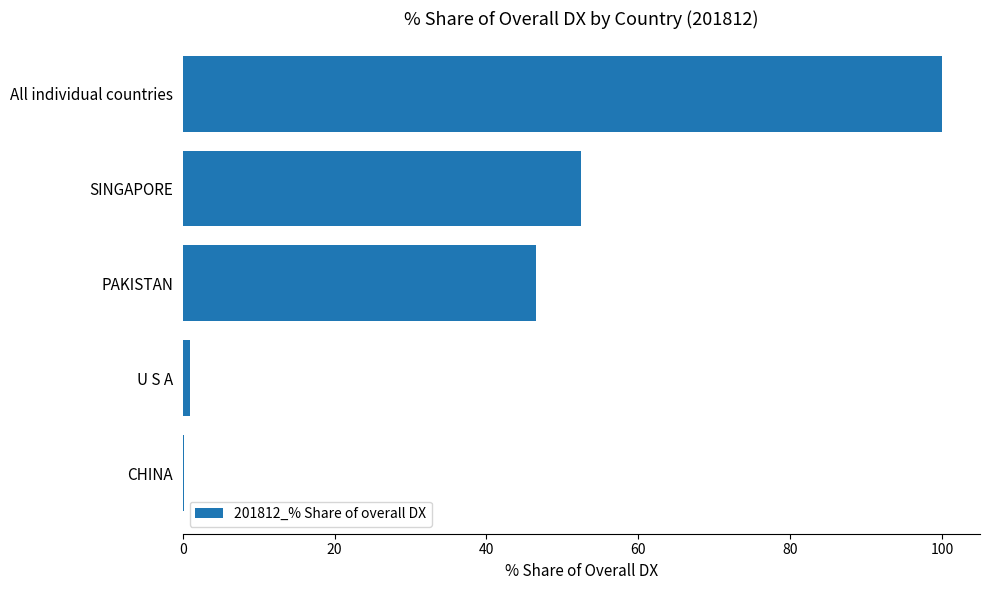

Reading top to bottom, transcribe all the data shown in this chart.

All individual countries=100.0	SINGAPORE=52.5	PAKISTAN=46.5	U S A=0.9	CHINA=0.1